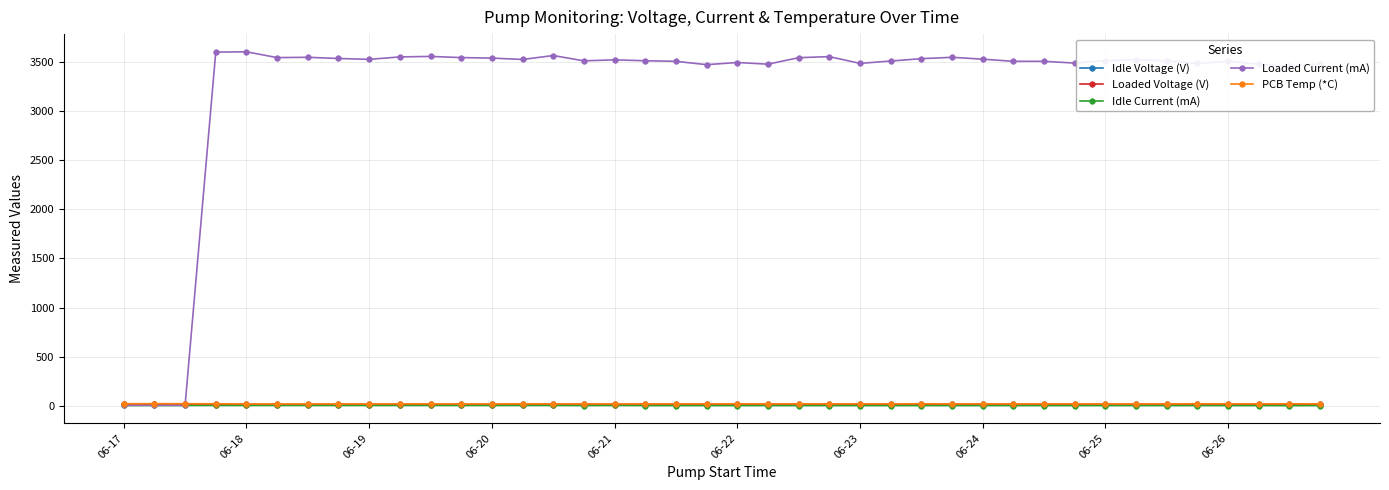

What is the value of the Loaded Current (mA) point at the 22nd from the left?

3478.0